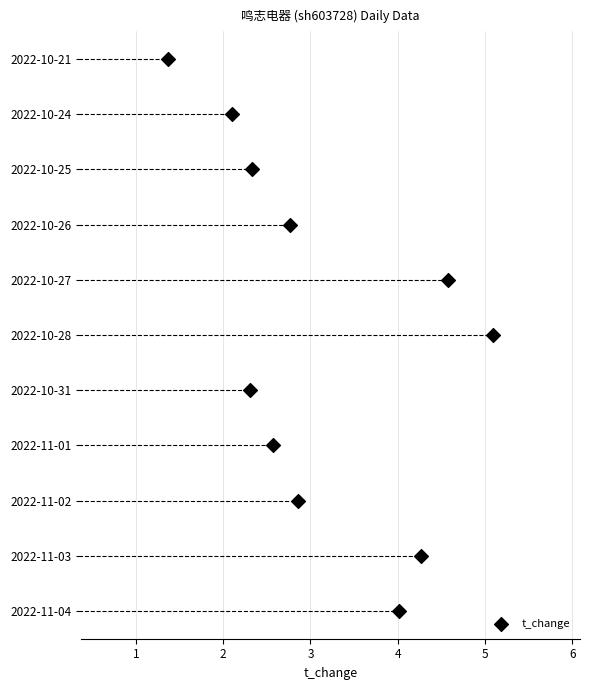

What is the change in value from 1 to 6?

+5